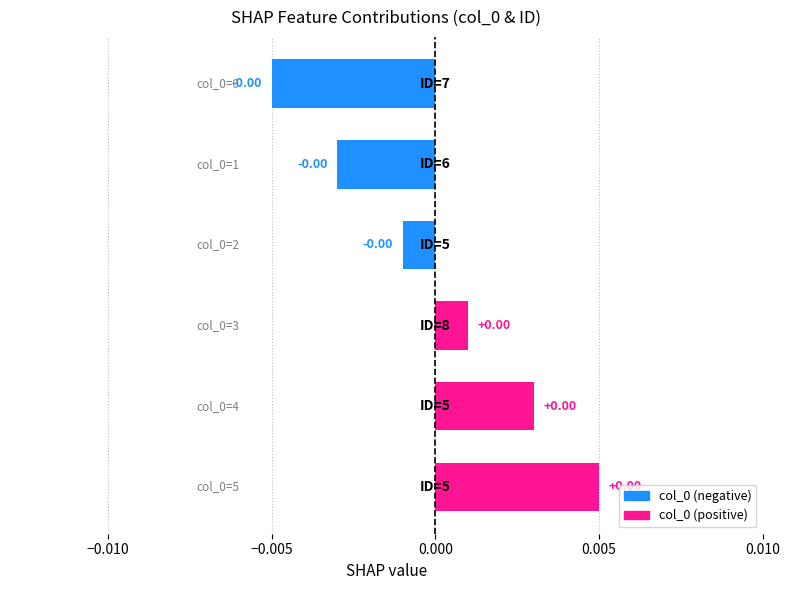

How many bars are there in total?

6